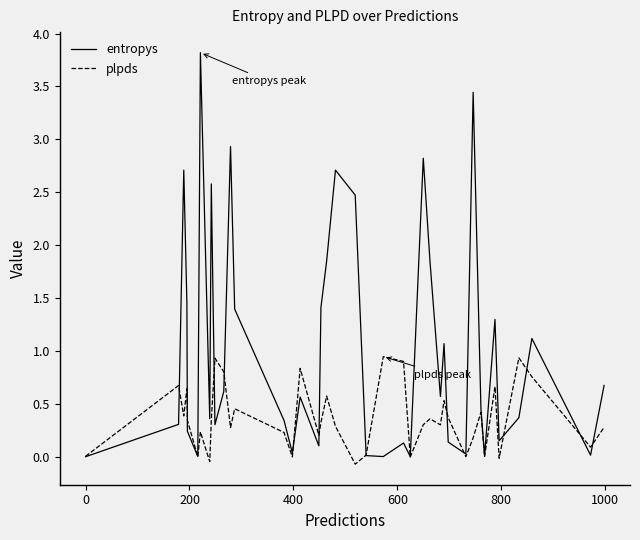

Which series has the largest total across all categories?

entropys